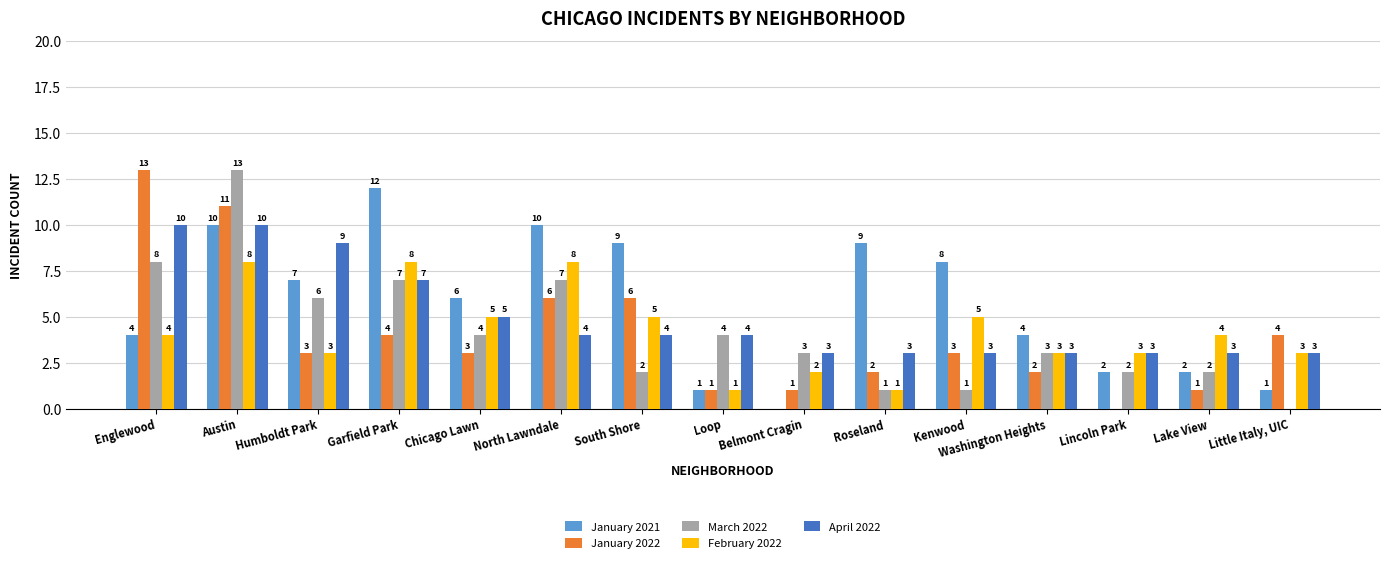

Which series changed the most between Belmont Cragin and Roseland?

January 2021